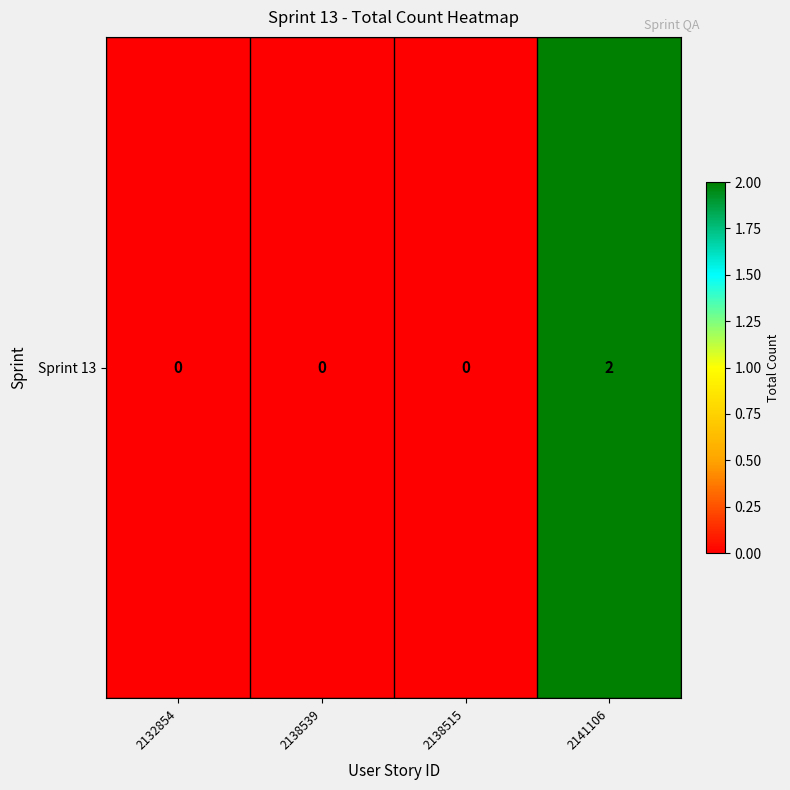

List the labels in order of value, largest first.

2141106, 2132854, 2138539, 2138515